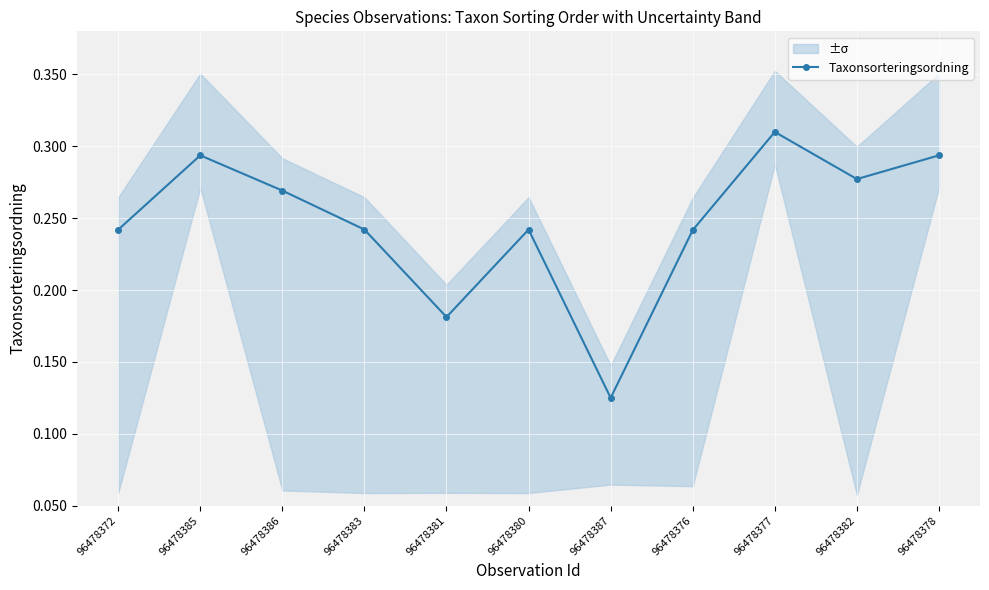

What is the value of the 5th point from the left?

0.2